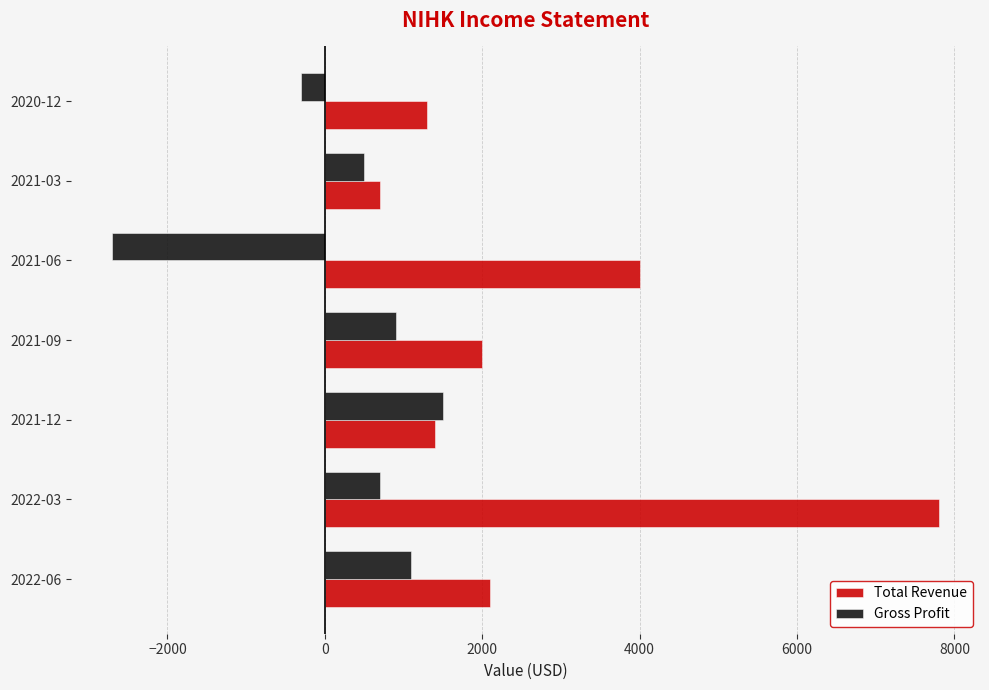

Which series changed the most between 2021-12 and 2020-12?

Gross Profit